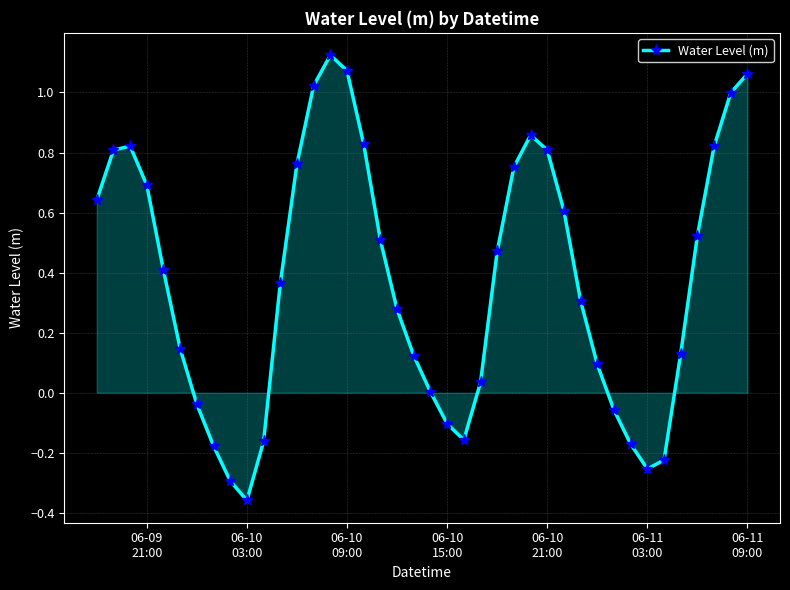

What is the difference between the second highest and second lowest values?

1.4